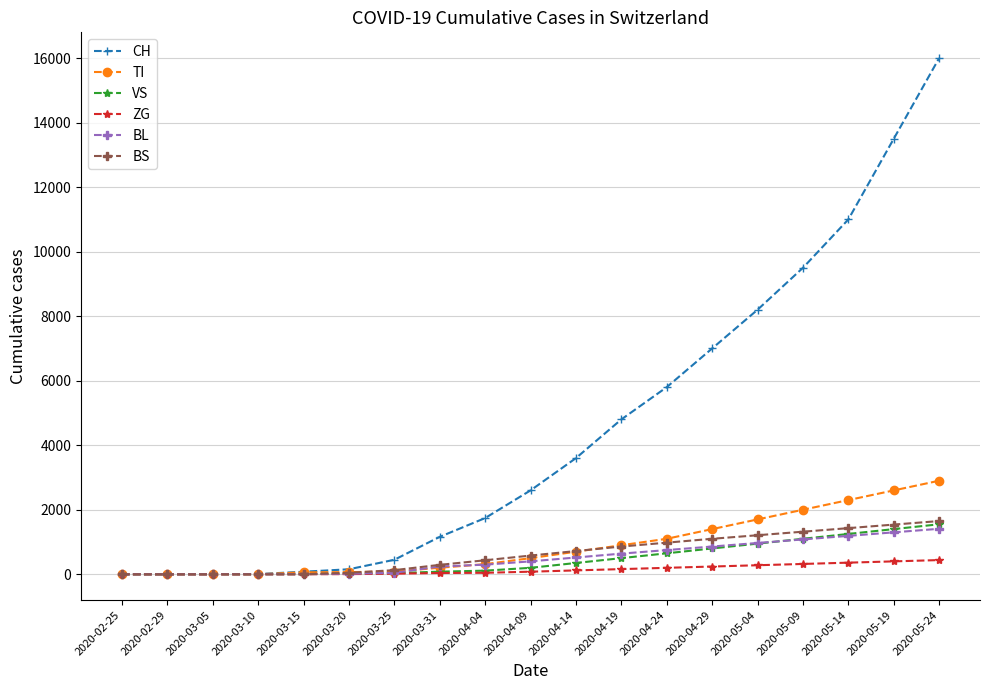

What is the sum of all BS values?

12290